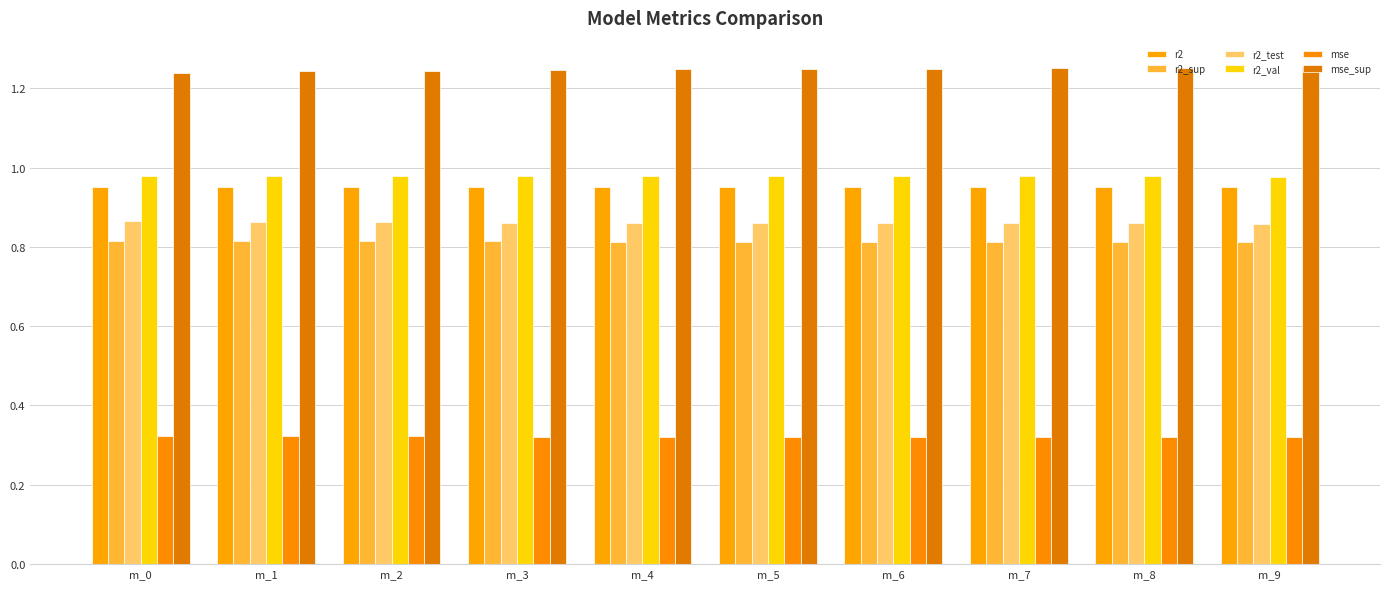

Reading left to right, transcribe all the data shown in this chart.

r2: 1.0	1.0	1.0	1.0	1.0	1.0	1.0	1.0	1.0	1.0
r2_sup: 0.8	0.8	0.8	0.8	0.8	0.8	0.8	0.8	0.8	0.8
r2_test: 0.9	0.9	0.9	0.9	0.9	0.9	0.9	0.9	0.9	0.9
r2_val: 1.0	1.0	1.0	1.0	1.0	1.0	1.0	1.0	1.0	1.0
mse: 0.3	0.3	0.3	0.3	0.3	0.3	0.3	0.3	0.3	0.3
mse_sup: 1.2	1.2	1.2	1.2	1.2	1.2	1.2	1.2	1.3	1.3